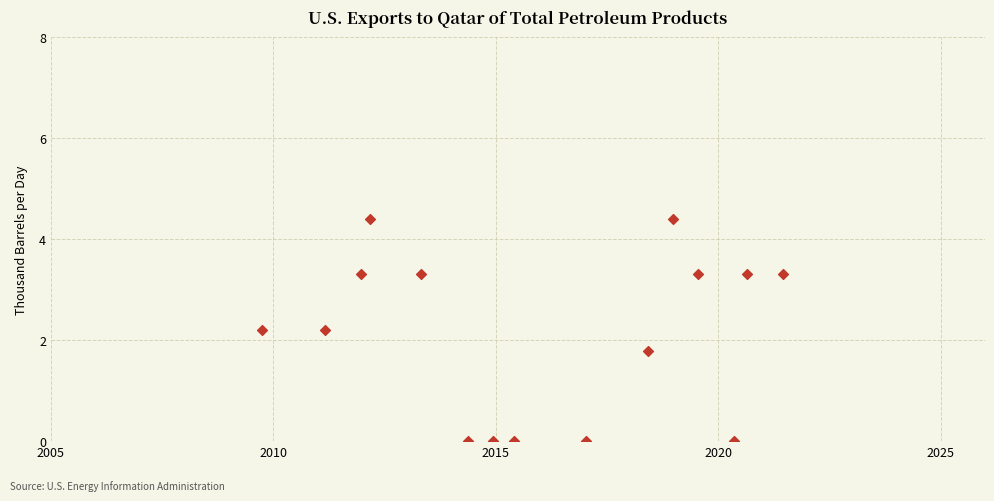

What is the range of Y values (max minus min)?

4.4